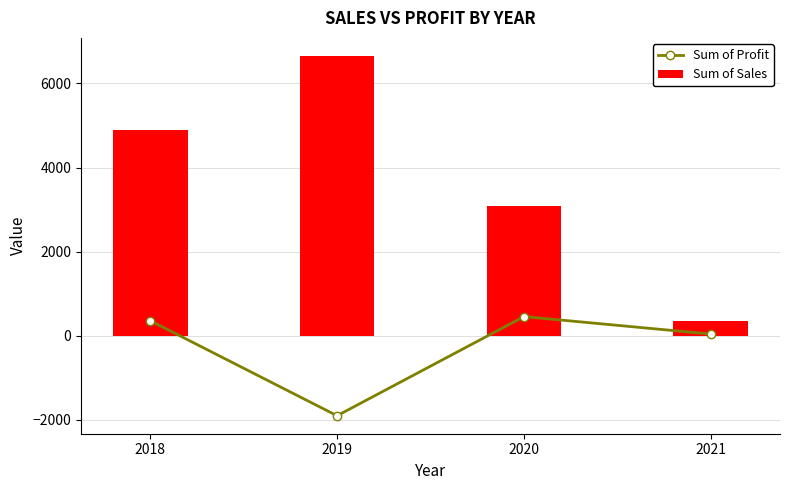

What value does the Sum of Sales series have at 2019?

6654.3